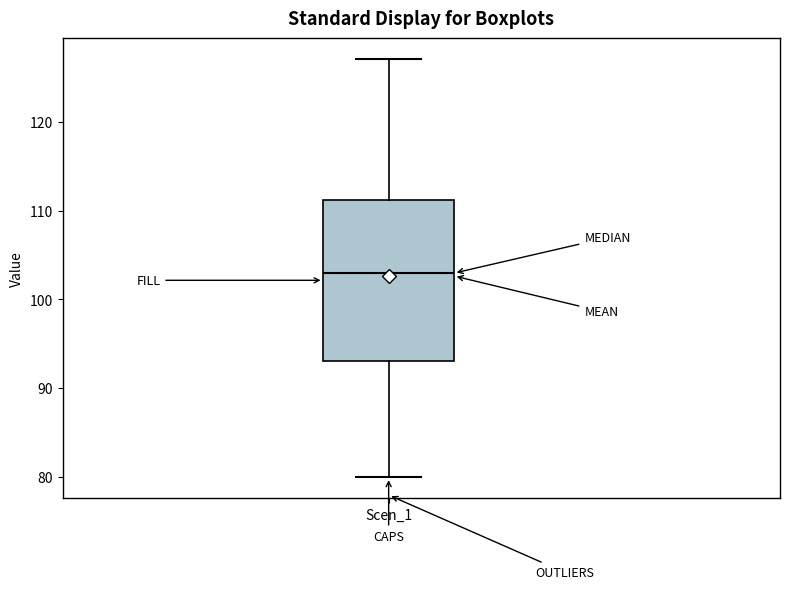

Transcribe this box plot: give where the median line is, the range the box spans, and where the two whiskers end, as read against the y-axis. The values are not printed on the chart, so give them approximately, as read against the axis.

median 103, box 93 to 111, whiskers 80 to 127